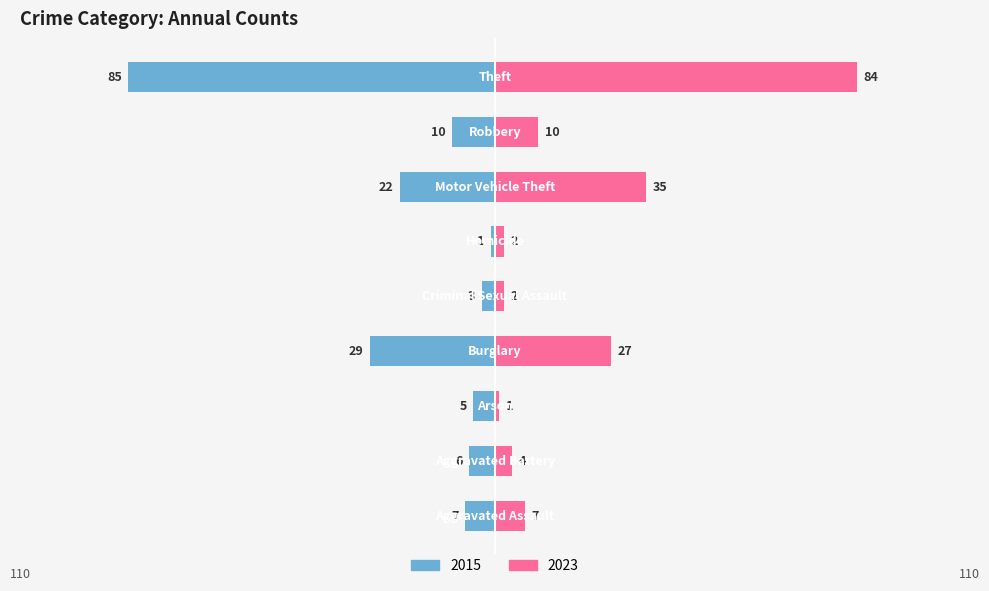

Rank the categories by 2023 value from lowest to highest.

Arson, Criminal Sexual Assault, Homicide, Aggravated Battery, Aggravated Assault, Robbery, Burglary, Motor Vehicle Theft, Theft